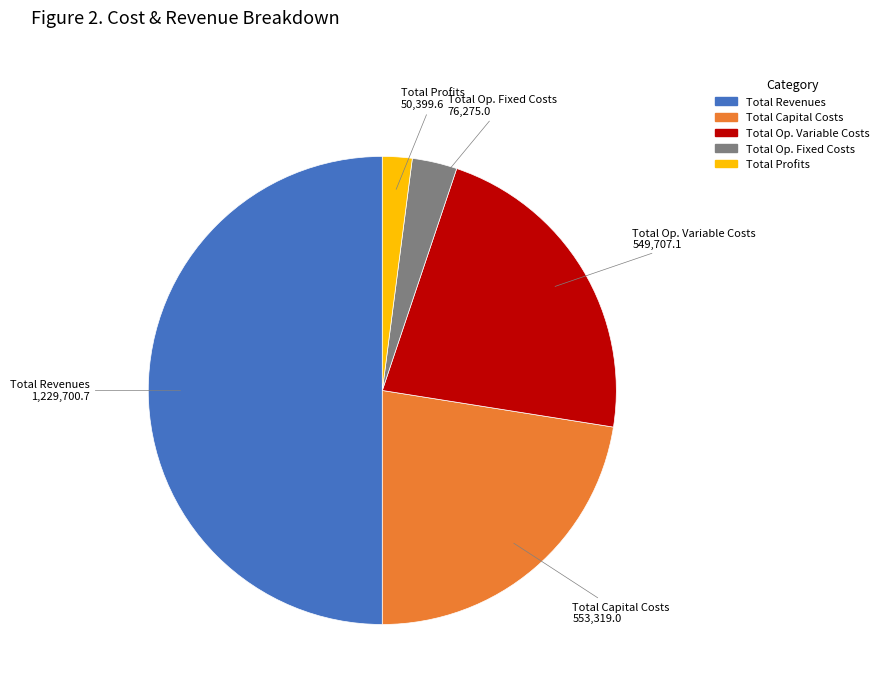

How many segments does this pie chart have?

5